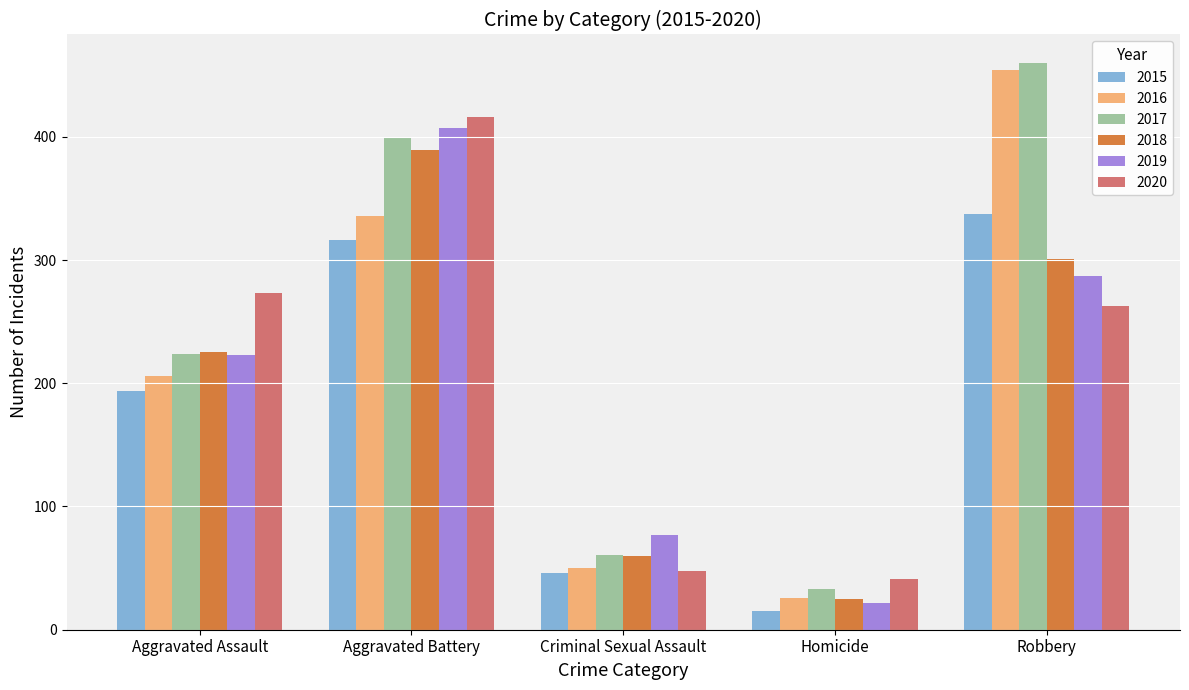

What is the average value of the 2019 series?

203